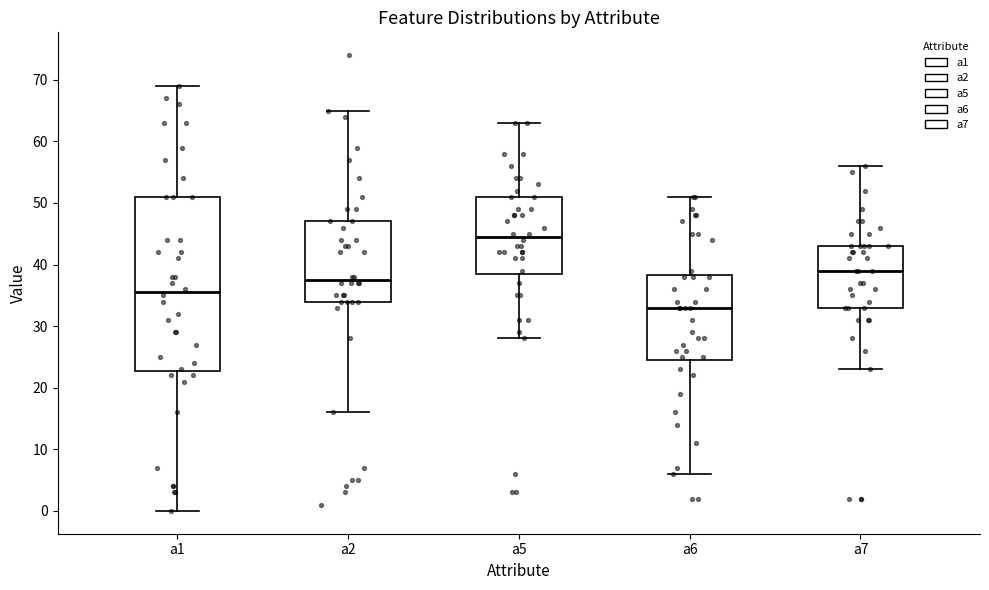

Reading left to right, transcribe this box plot: for each box, give where its median line is, the range the box spans, and where its two whiskers end, as read against the y-axis. The values are not printed on the chart, so give them approximately, as read against the axis.

a1: median 36, box 23 to 51, whiskers 0 to 69
a2: median 38, box 34 to 47, whiskers 16 to 65
a5: median 45, box 39 to 51, whiskers 28 to 63
a6: median 33, box 25 to 38, whiskers 6 to 51
a7: median 39, box 33 to 43, whiskers 23 to 56